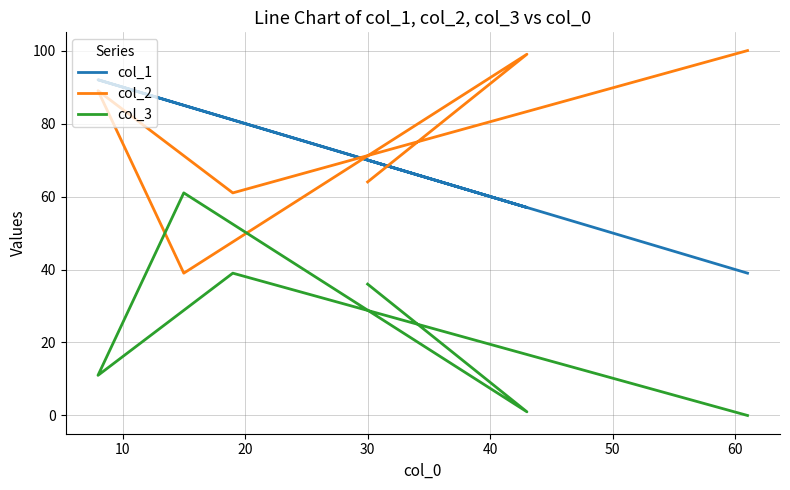

How many lines are shown in the chart?

3